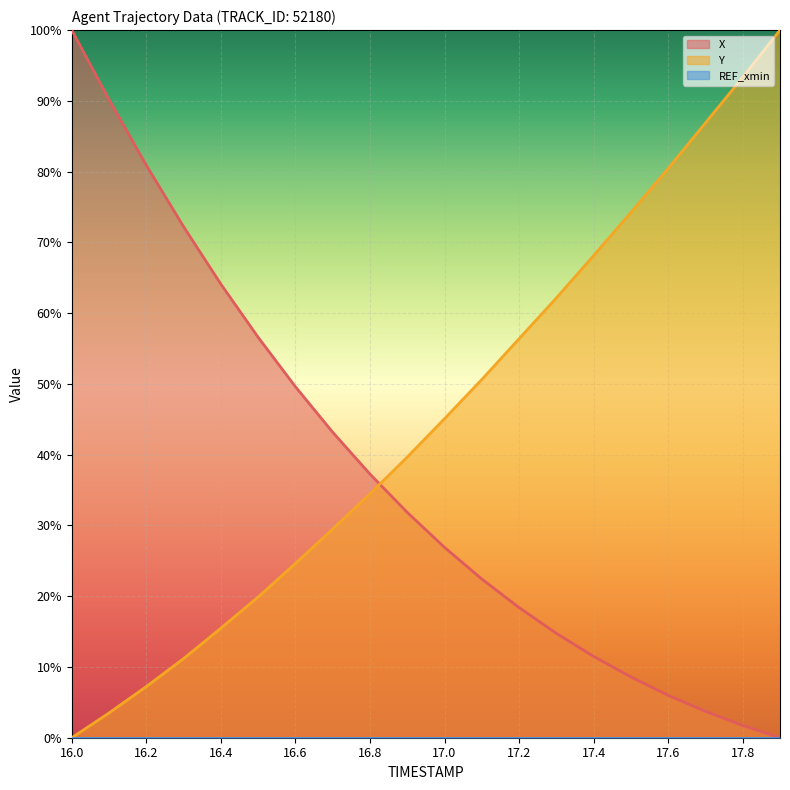

Rank the categories by Y value from lowest to highest.

16.0, 16.1, 16.2, 16.3, 16.4, 16.5, 16.6, 16.7, 16.8, 16.9, 17.0, 17.1, 17.2, 17.3, 17.4, 17.5, 17.6, 17.7, 17.8, 17.9